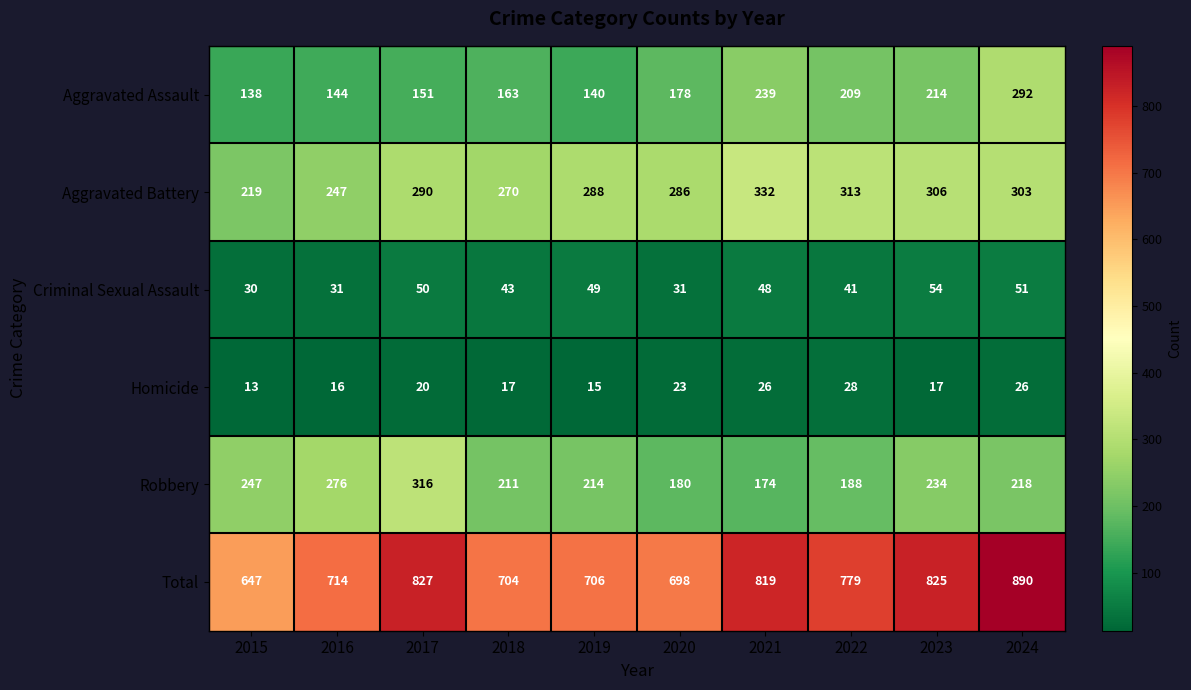

The Criminal Sexual Assault series shows 31 at 2020. True or false?

True